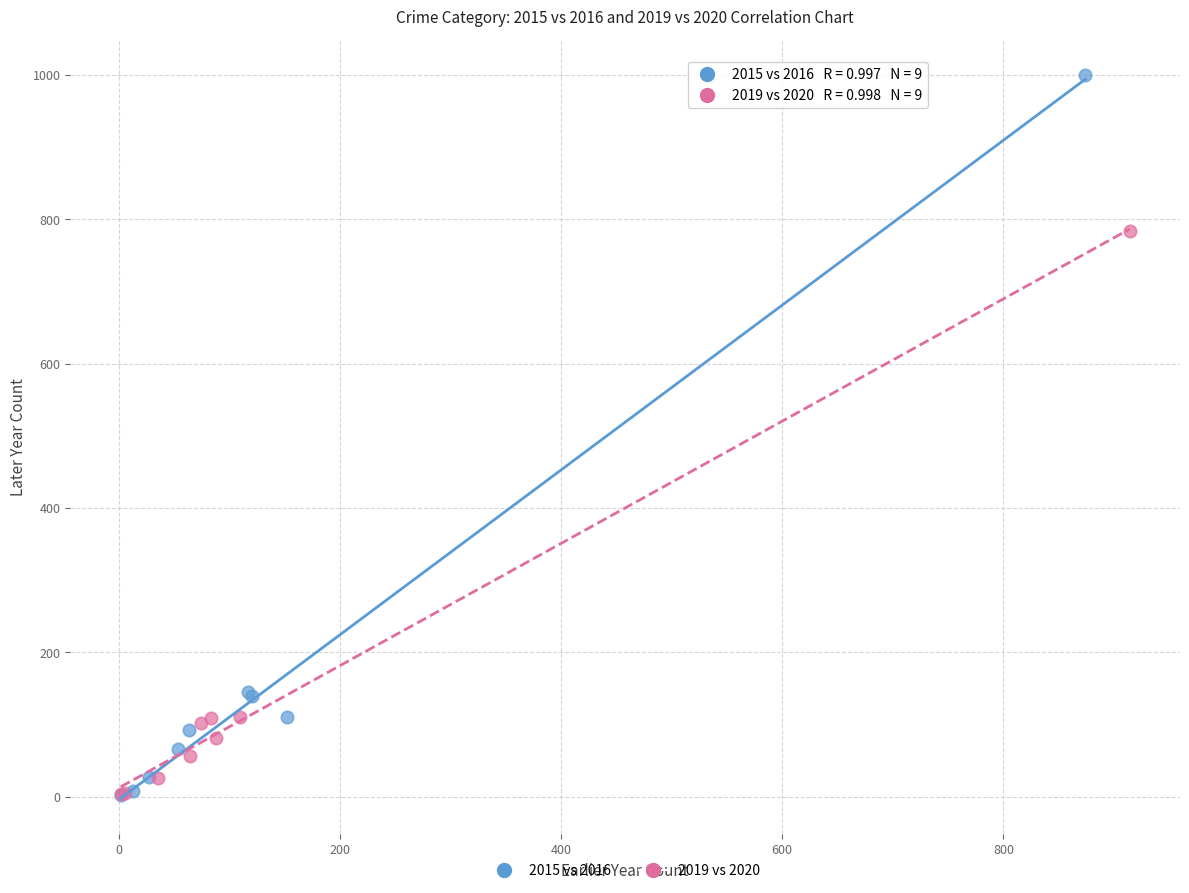

Which series has the largest Y range (max minus min)?

2015 vs 2016